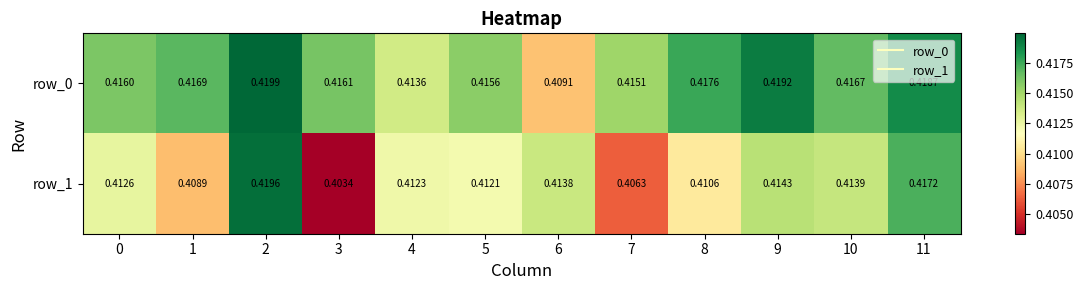

Reading right to left, what are all the values shown in this chart?

row_0: 0.4	0.4	0.4	0.4	0.4	0.4	0.4	0.4	0.4	0.4	0.4	0.4
row_1: 0.4	0.4	0.4	0.4	0.4	0.4	0.4	0.4	0.4	0.4	0.4	0.4